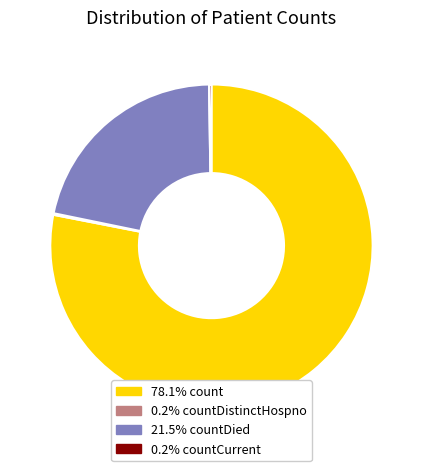

Combined, do 78.1% count and 21.5% countDied account for over 50%?

Yes